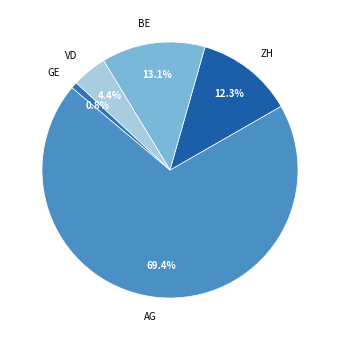

Rank the categories by value from highest to lowest.

AG, BE, ZH, VD, GE